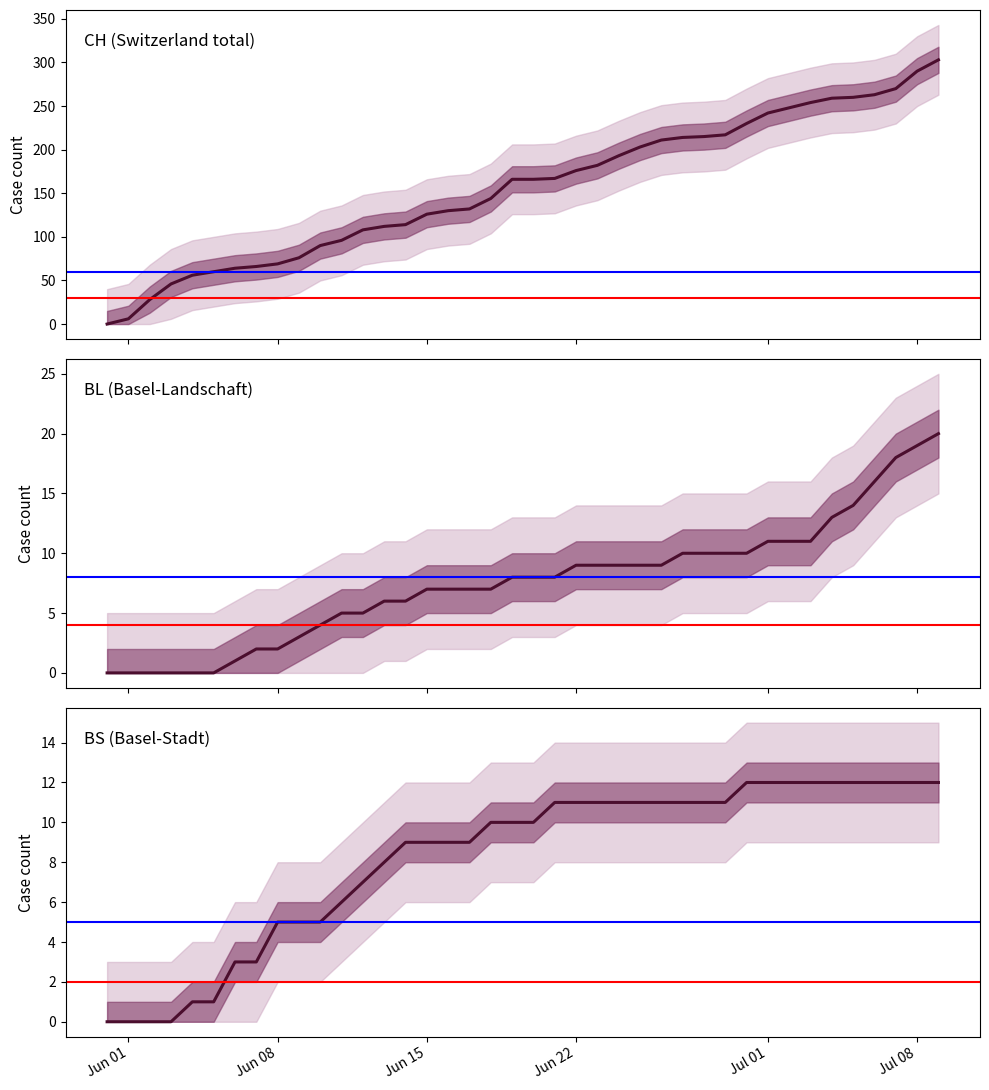

At how many categories does at least one series exceed 117?

25